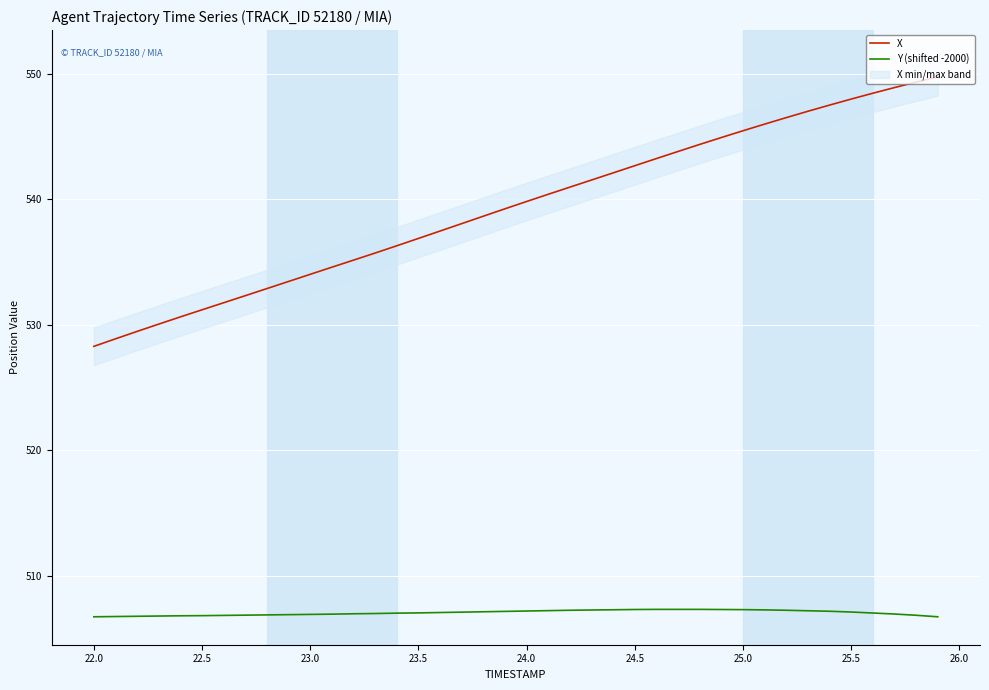

What are all the series names shown in the legend?

X, Y (shifted -2000)